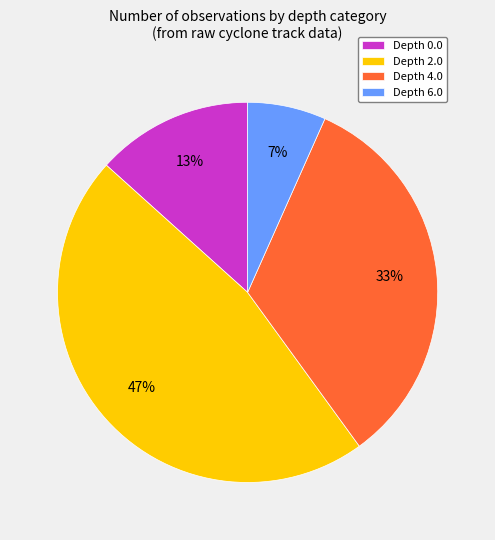

To the nearest percent, what percentage of the pie is Depth 2.0?

47%